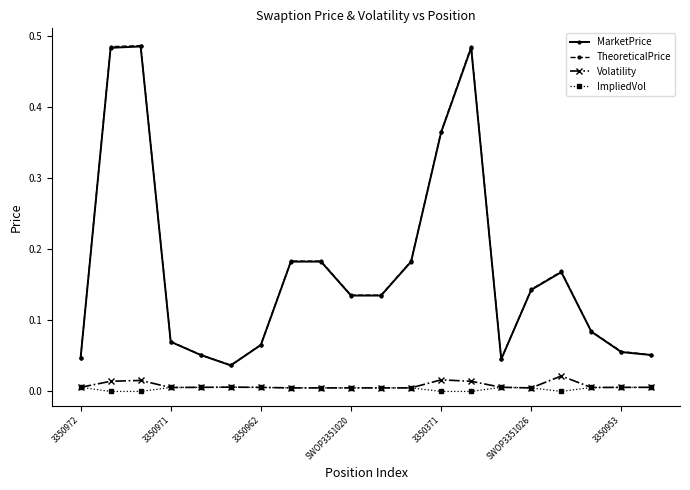

Which series has the widest spread of values?

TheoreticalPrice